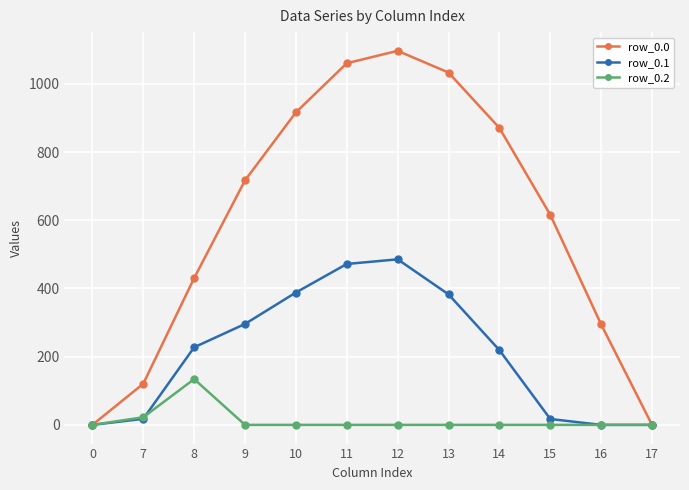

How many series are shown in this chart?

3